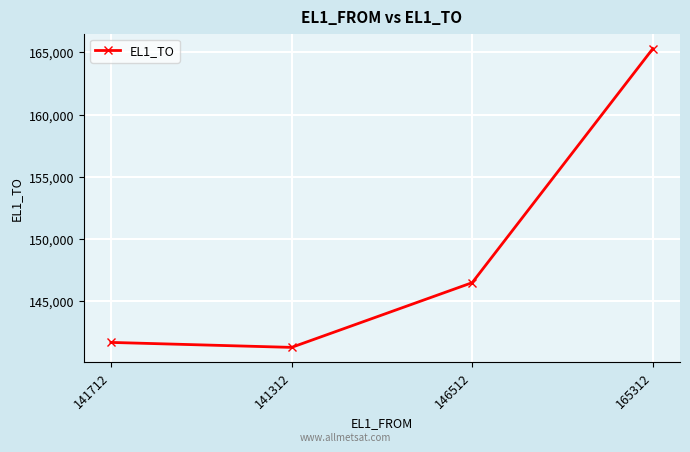

How many interior local valleys (lower than both neighbors) does the data have?

1